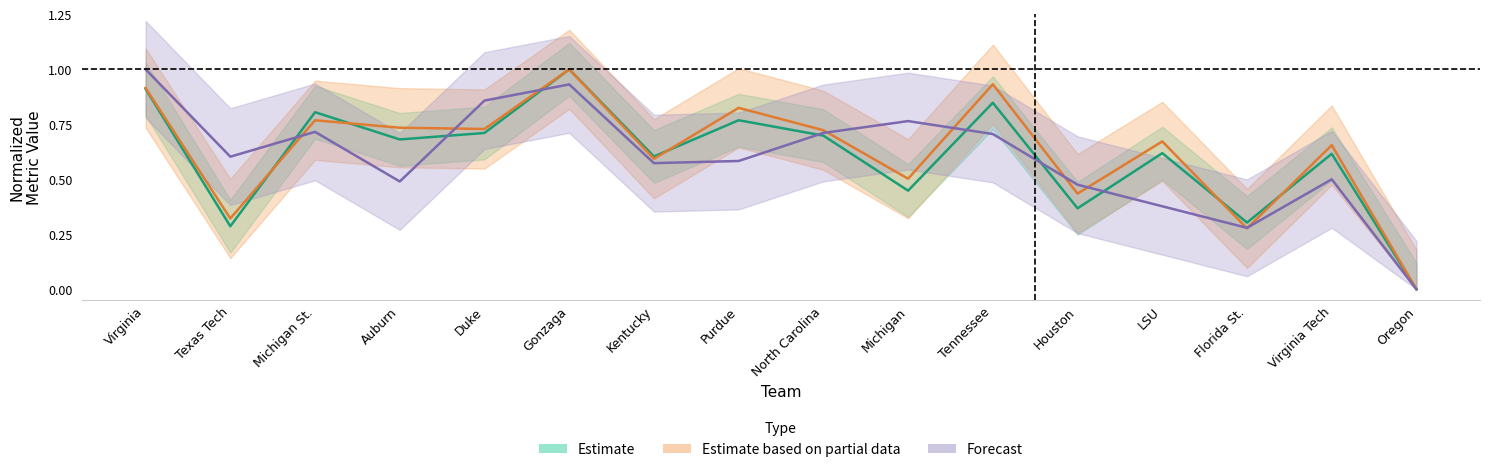

What is the difference between the maximum and minimum values in the B ADJ OE (Partial) series?

1.0